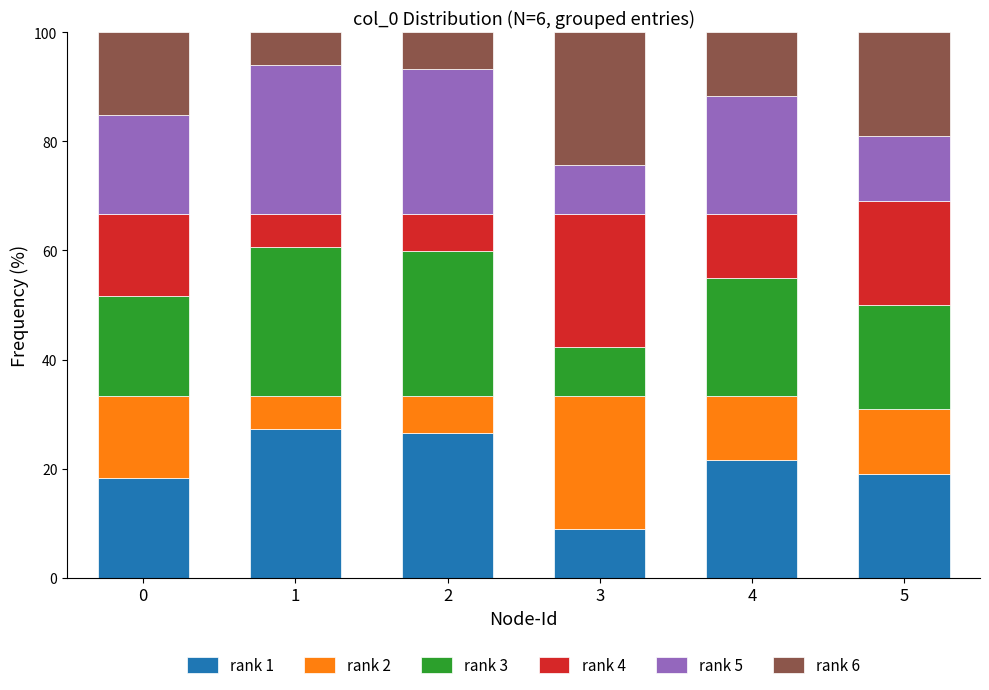

How many values in the rank 1 series are below 21?

3